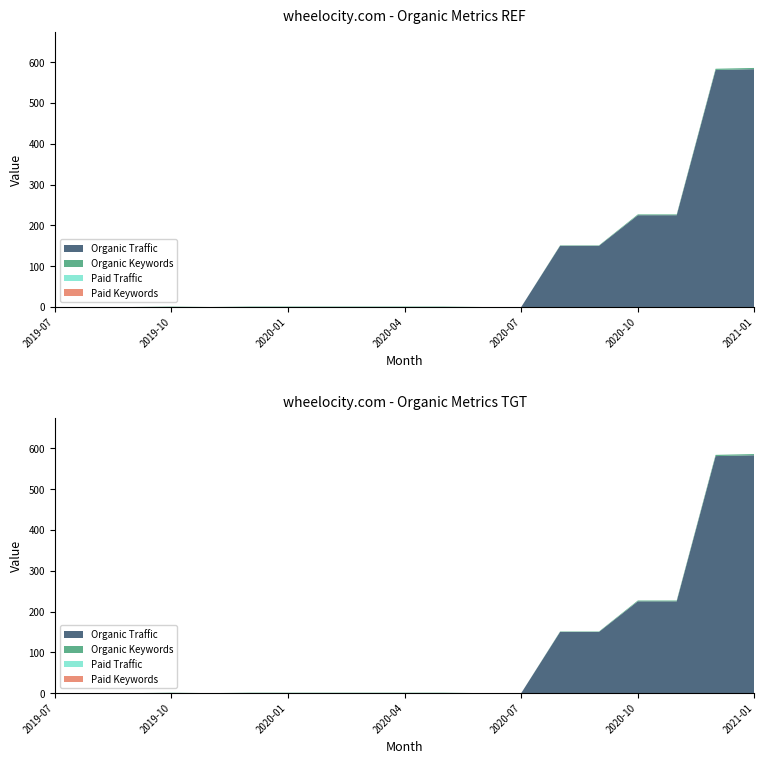

Reading right to left, transcribe all the data shown in this chart.

Organic Traffic: 583	581	225	225	150	150	0	0	0	0	0	0	0	0	0	0	0	0	0
Organic Keywords: 3	3	2	2	1	1	0	0	1	1	1	1	1	1	0	1	0	0	0
Paid Traffic: 0	0	0	0	0	0	0	0	0	0	0	0	0	0	0	0	0	0	0
Paid Keywords: 0	0	0	0	0	0	0	0	0	0	0	0	0	0	0	0	0	0	0